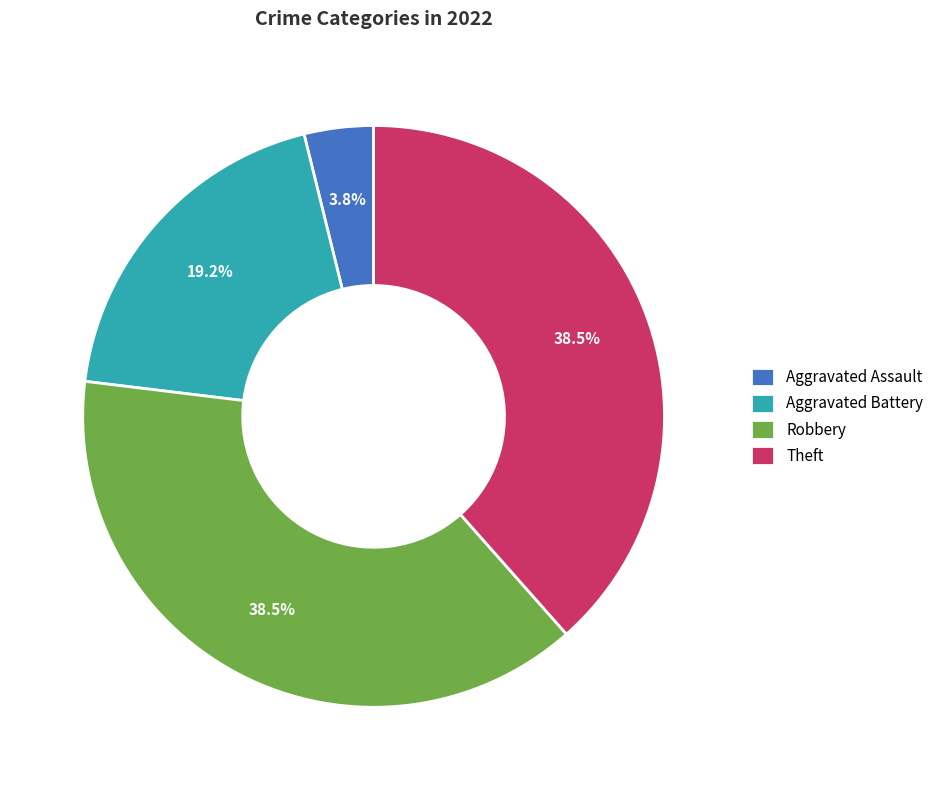

Is there any slice that represents more than half of the pie?

No